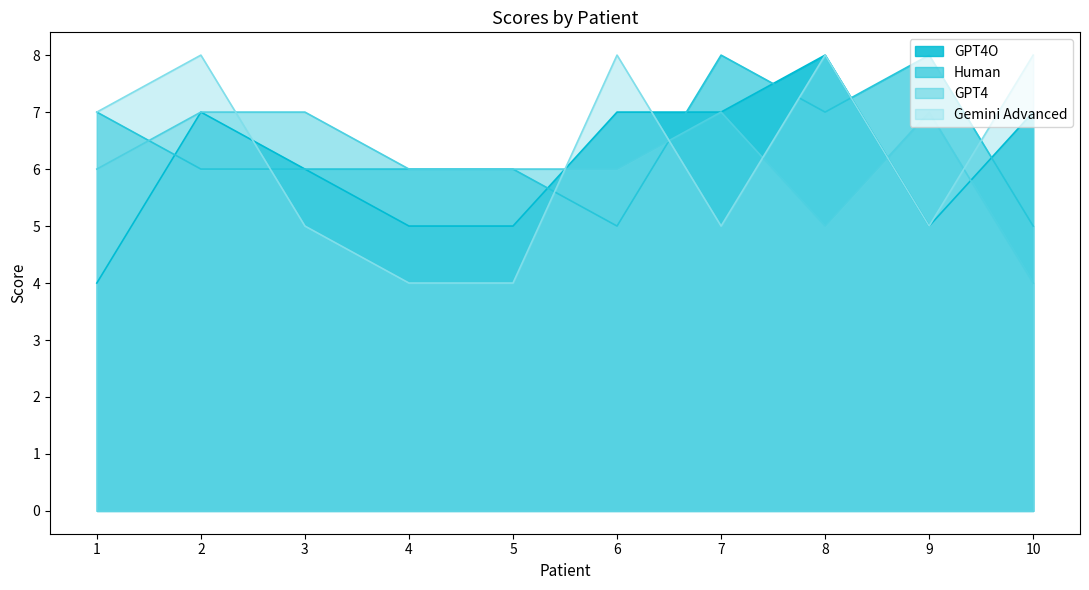

Reading left to right, list all the values displayed in this chart.

GPT4O: 4	7	6	5	5	7	7	8	5	7
Human: 7	6	6	6	6	5	8	7	8	5
GPT4: 6	7	7	6	6	6	7	5	7	4
Gemini Advanced: 7	8	5	4	4	8	5	8	5	8